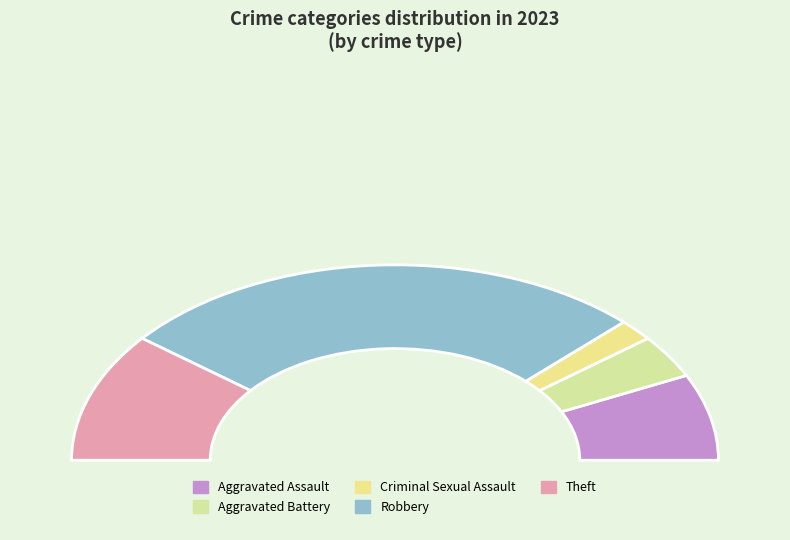

How many slices are in this pie chart?

5